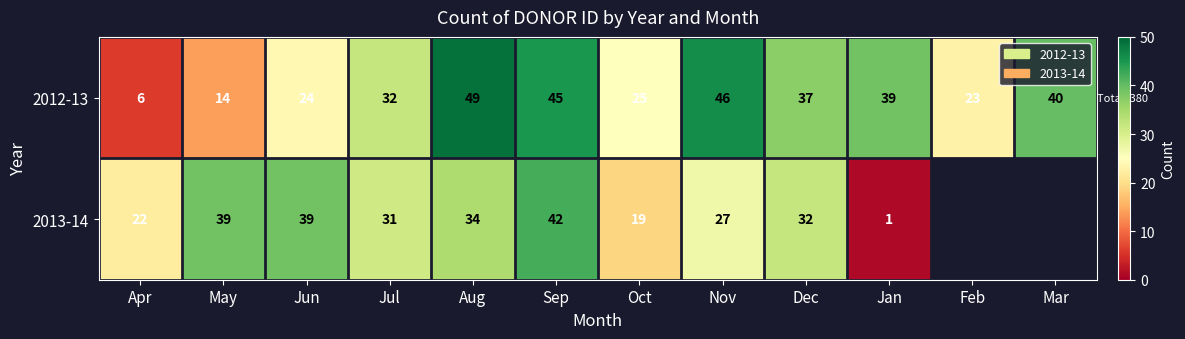

Between Jun and Oct, which series saw the biggest shift?

2013-14